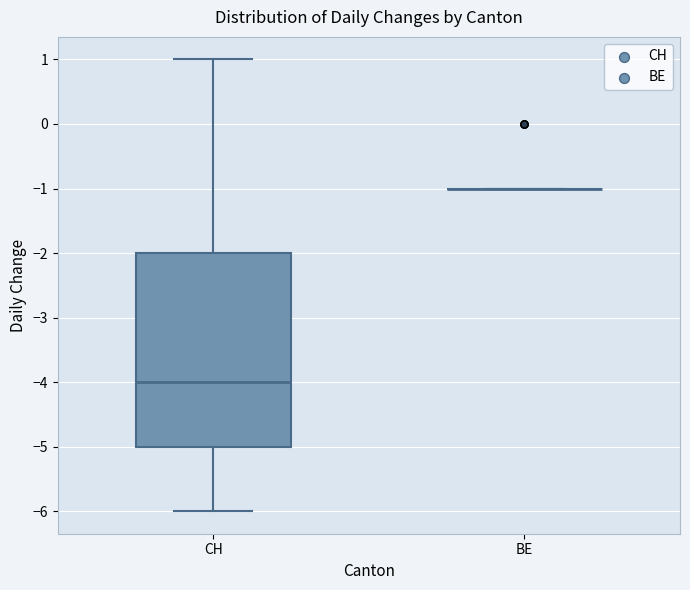

Where is the upper edge of the box for CH on the y-axis? The values are not printed on the chart, so give them approximately, as read against the axis.

-2